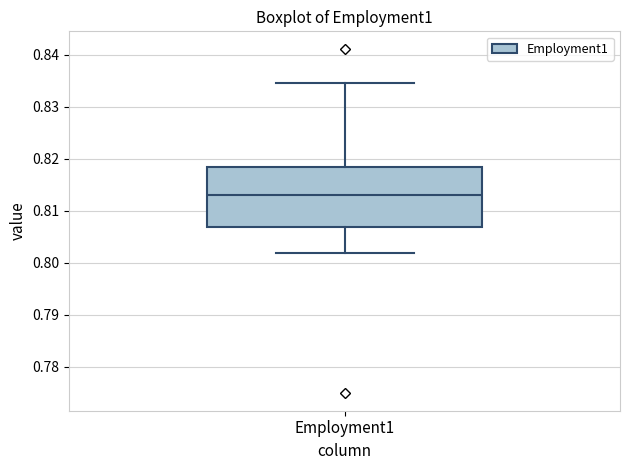

Where does the lower whisker of the box for Employment1 end on the y-axis? The values are not printed on the chart, so give them approximately, as read against the axis.

0.802